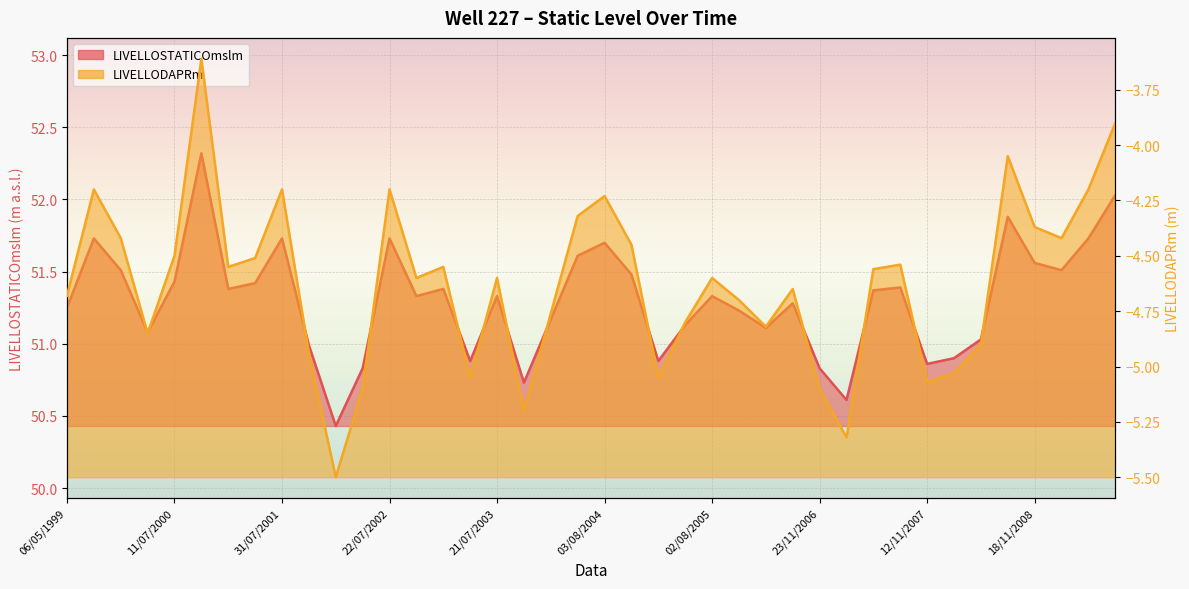

Count the number of categories in the chart.

40